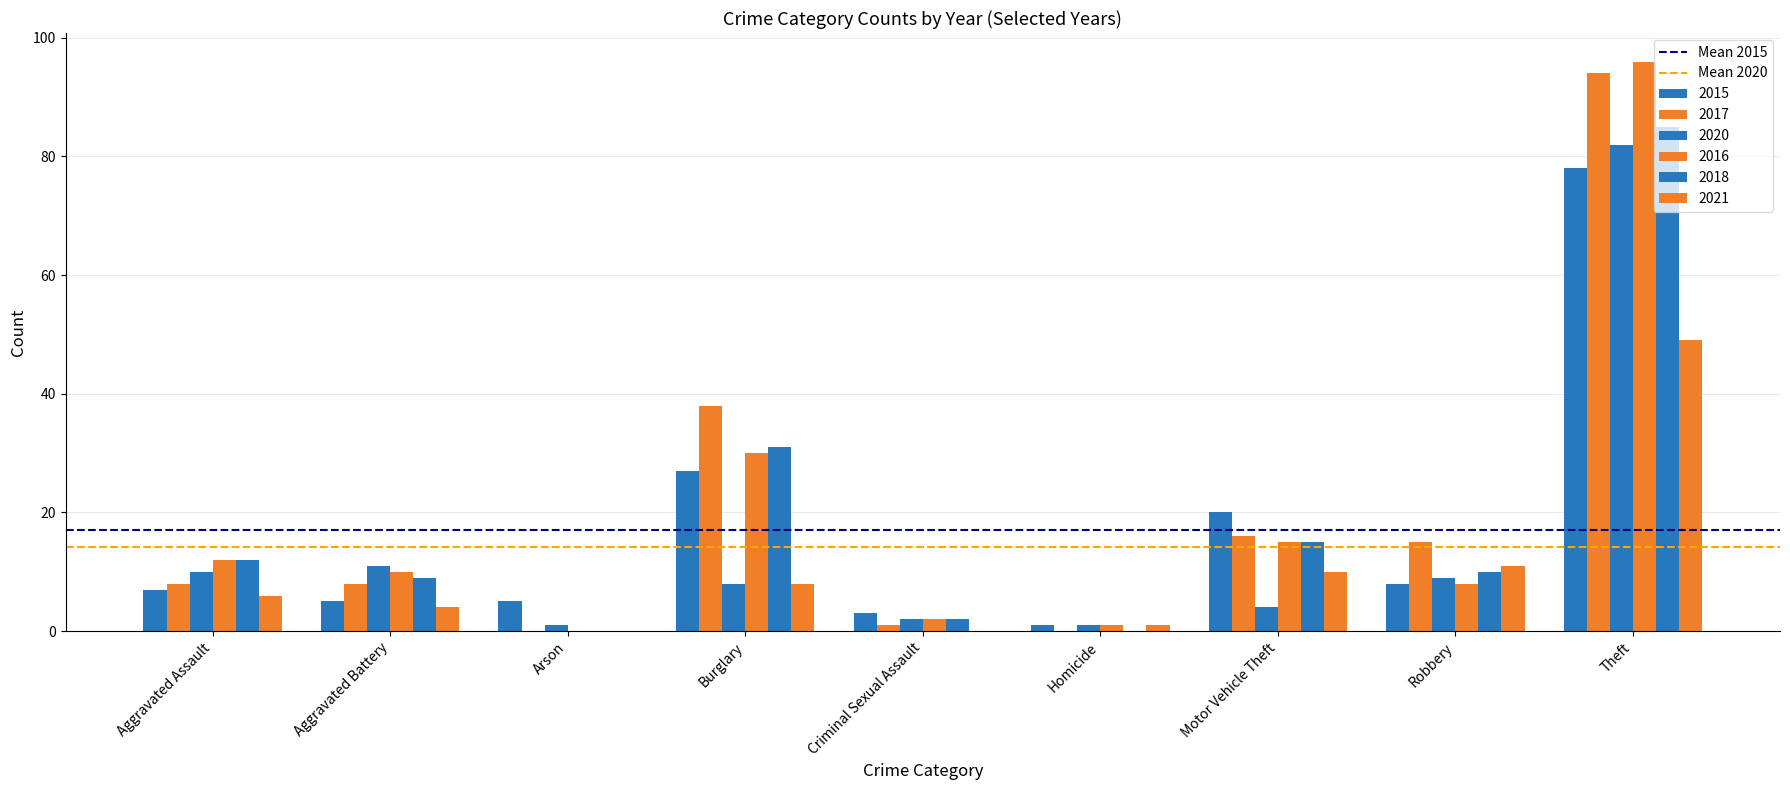

How many groups of bars are there?

9